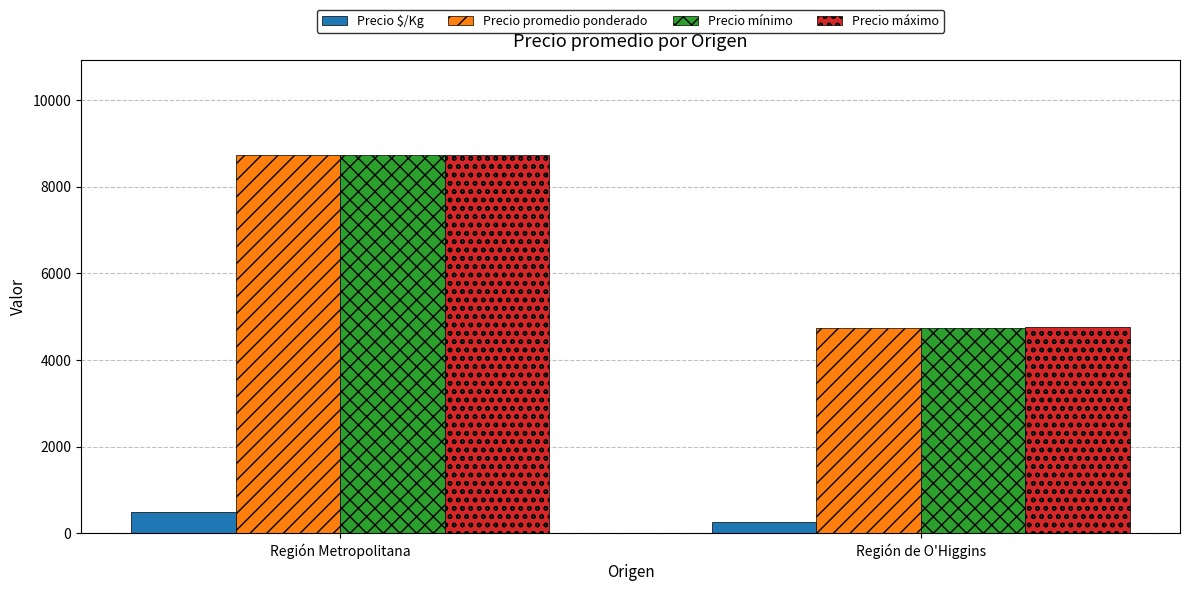

At which category does the chart reach its minimum across all series?

Región de O'Higgins